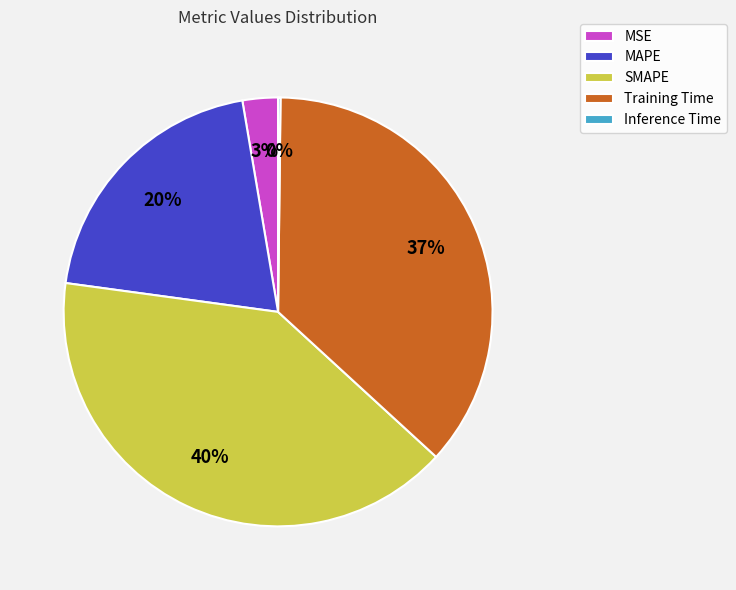

Do SMAPE and MSE together represent more than half of the pie?

No